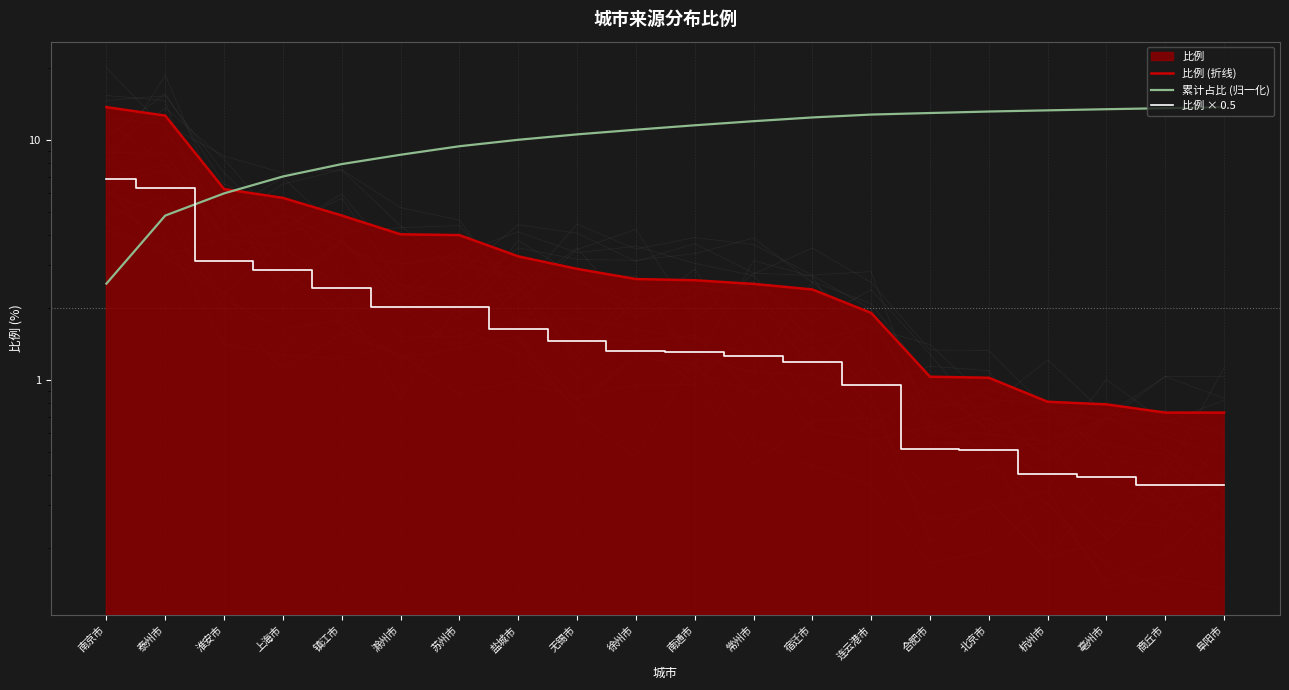

What is the value of the 累计占比 (归一化) point at the 13th from the left?

12.4